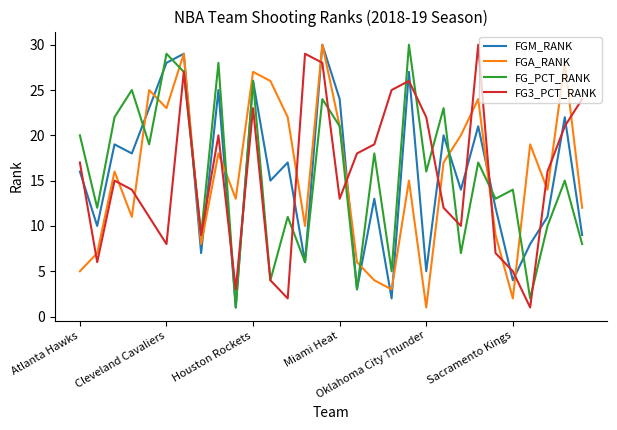

After their last crossing, which series has the higher values: FG3_PCT_RANK or FGM_RANK?

FG3_PCT_RANK